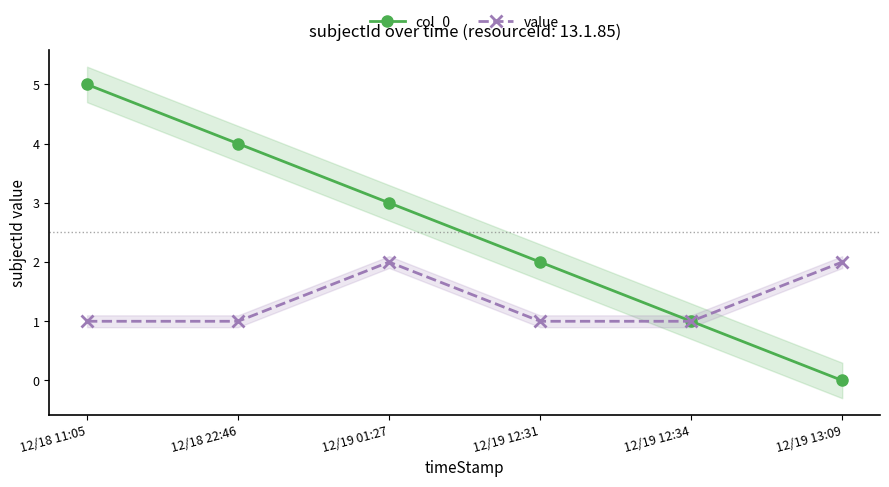

At 12/19 01:27, list the series in order from smallest to largest.

value, col_0